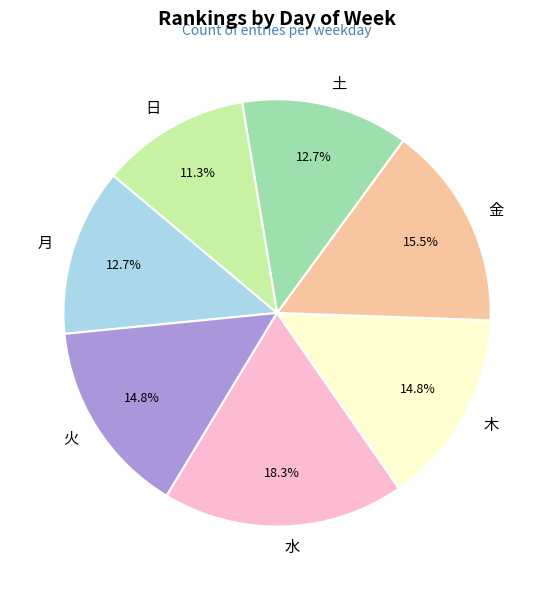

How many segments does this pie chart have?

7